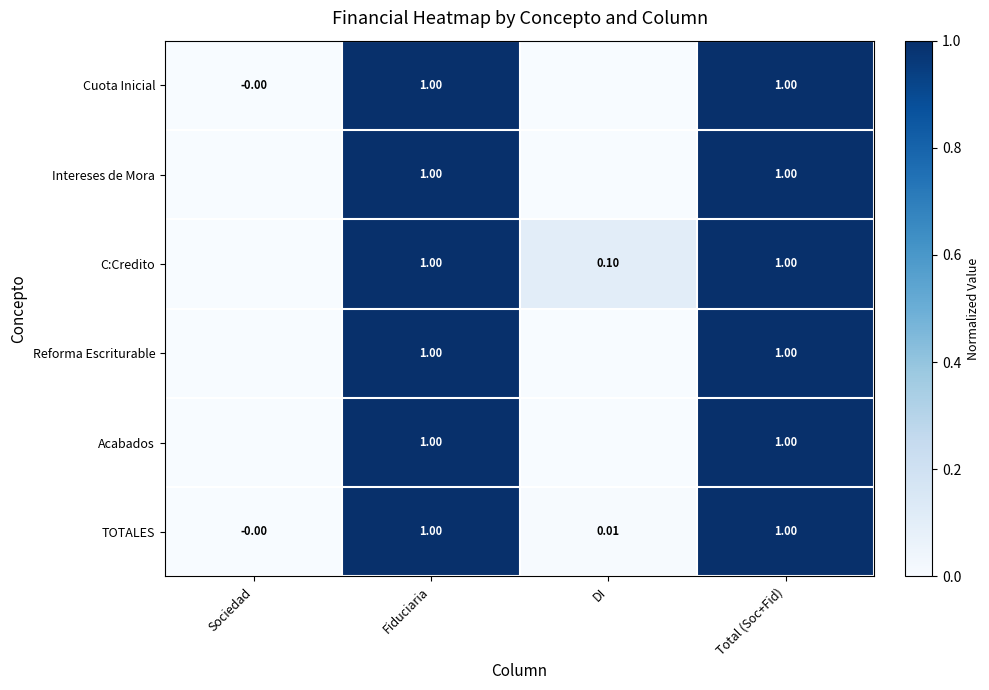

What is the highest value of the Reforma Escriturable series?

1.0